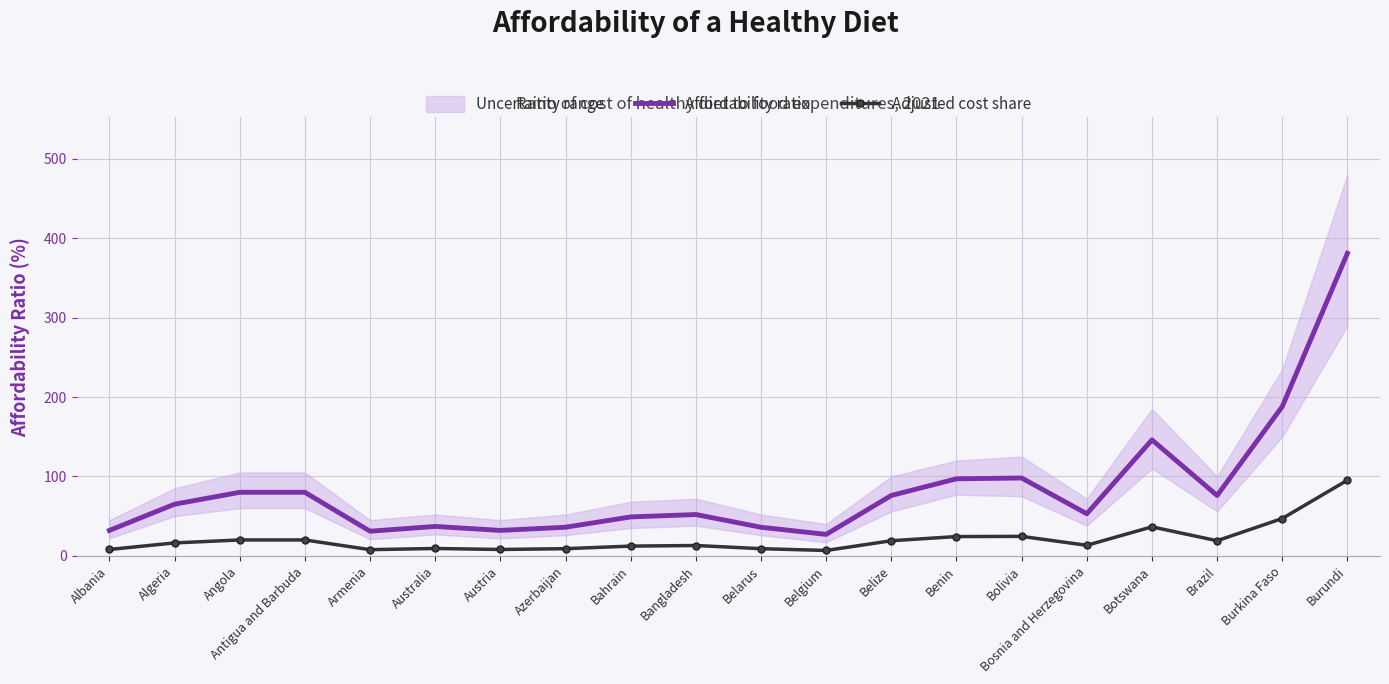

What is the greatest value displayed?

381.0